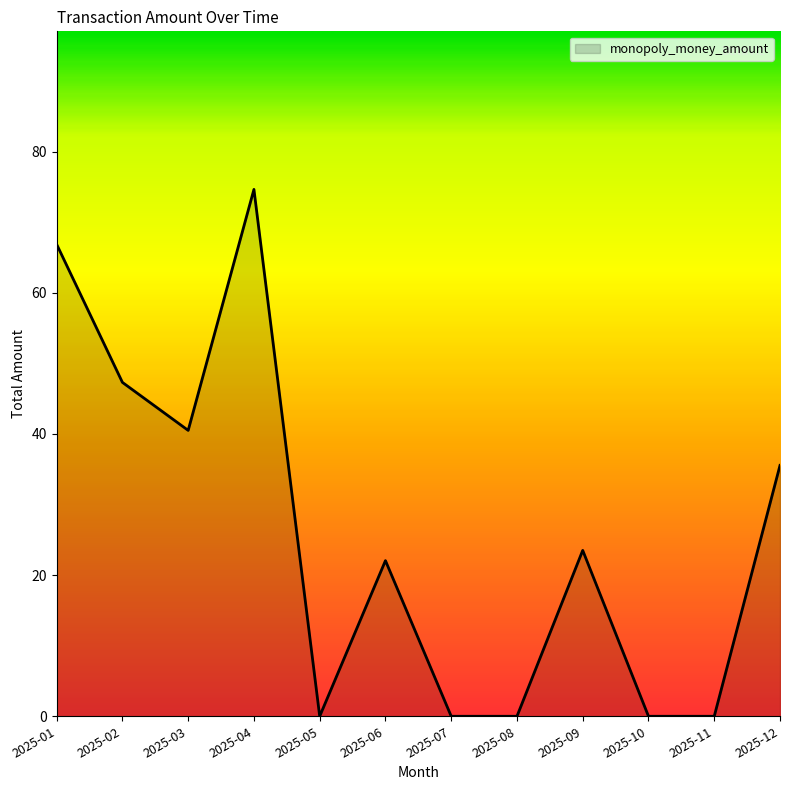

True or false: the data shows 22.1 at 2025-06.

True